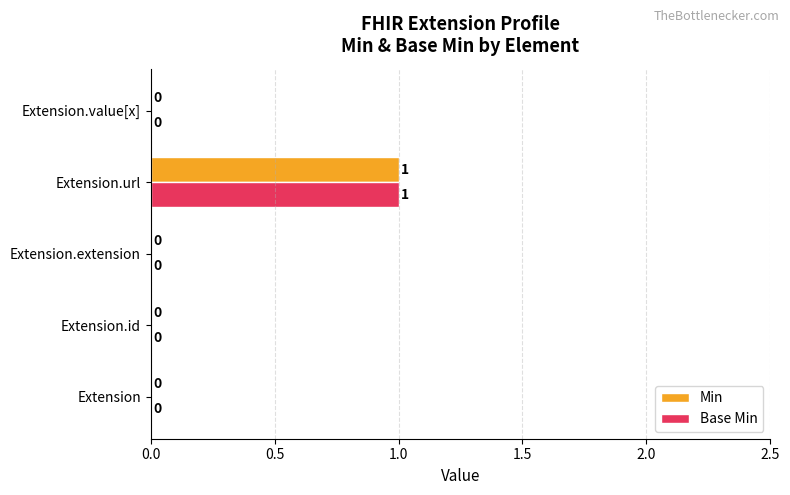

Which category has the highest value in the Base Min series?

Extension.url